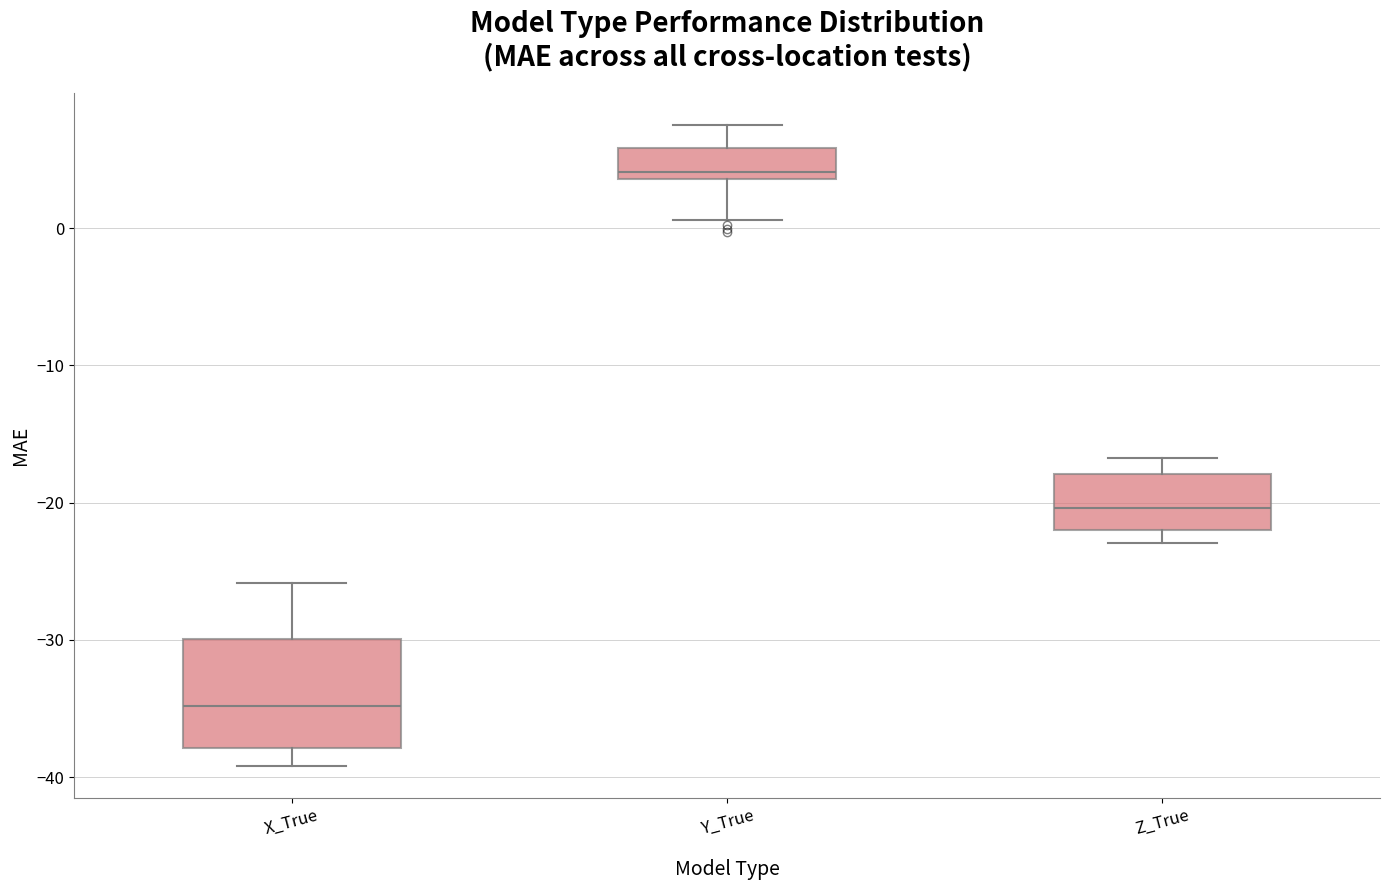

Reading left to right, read every box against the y-axis: the position of its median line, the range the box covers, and the ends of its whiskers. The values are not printed on the chart, so give them approximately, as read against the axis.

X_True: median -35, box -38 to -30, whiskers -39 to -26
Y_True: median 4 (just above the box's lower edge), box 4 to 6, whiskers 1 to 8
Z_True: median -20, box -22 to -18, whiskers -23 to -17